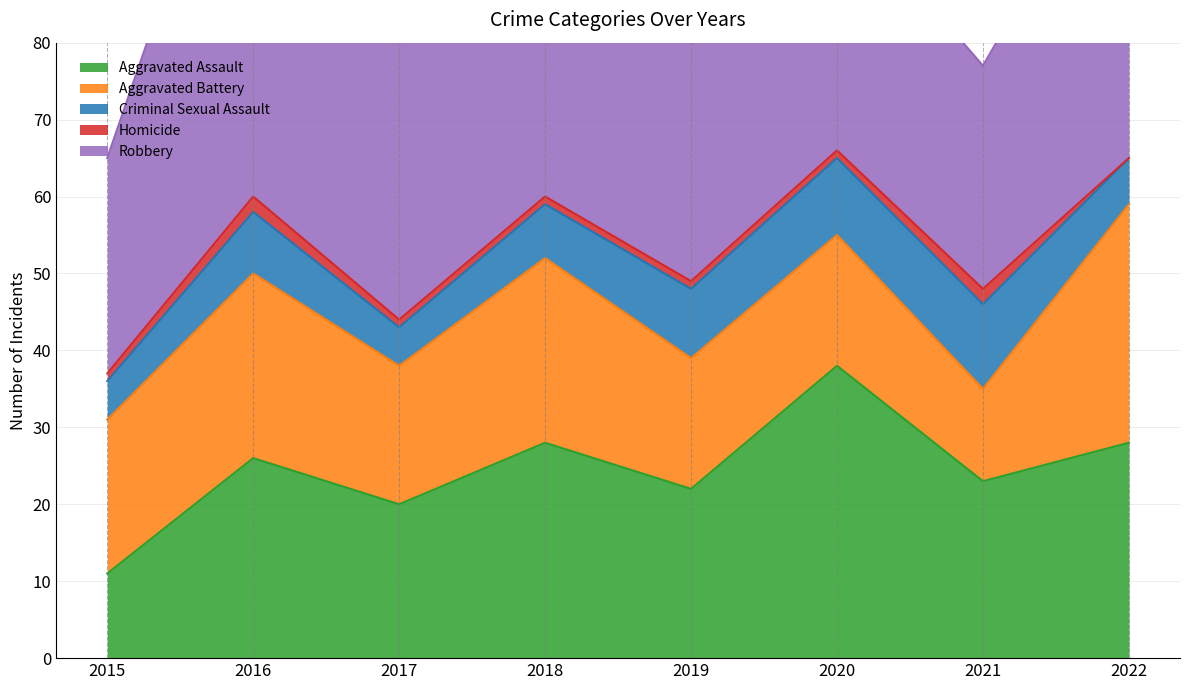

Reading left to right, what are all the values shown in this chart?

Aggravated Assault: 2015=11	2016=26	2017=20	2018=28	2019=22	2020=38	2021=23	2022=28
Aggravated Battery: 2015=20	2016=24	2017=18	2018=24	2019=17	2020=17	2021=12	2022=31
Criminal Sexual Assault: 2015=5	2016=8	2017=5	2018=7	2019=9	2020=10	2021=11	2022=6
Homicide: 2015=1	2016=2	2017=1	2018=1	2019=1	2020=1	2021=2	2022=0
Robbery: 2015=28	2016=60	2017=43	2018=56	2019=31	2020=33	2021=29	2022=45